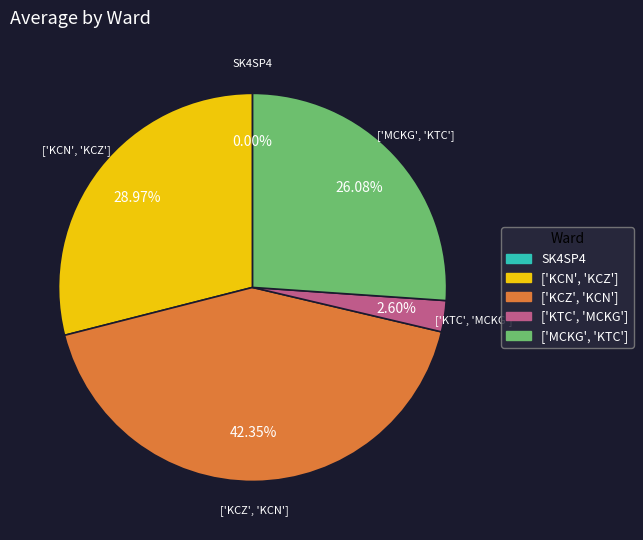

What is the ratio of the value at ['KCZ', 'KCN'] to the value at ['KTC', 'MCKG']?

16.3